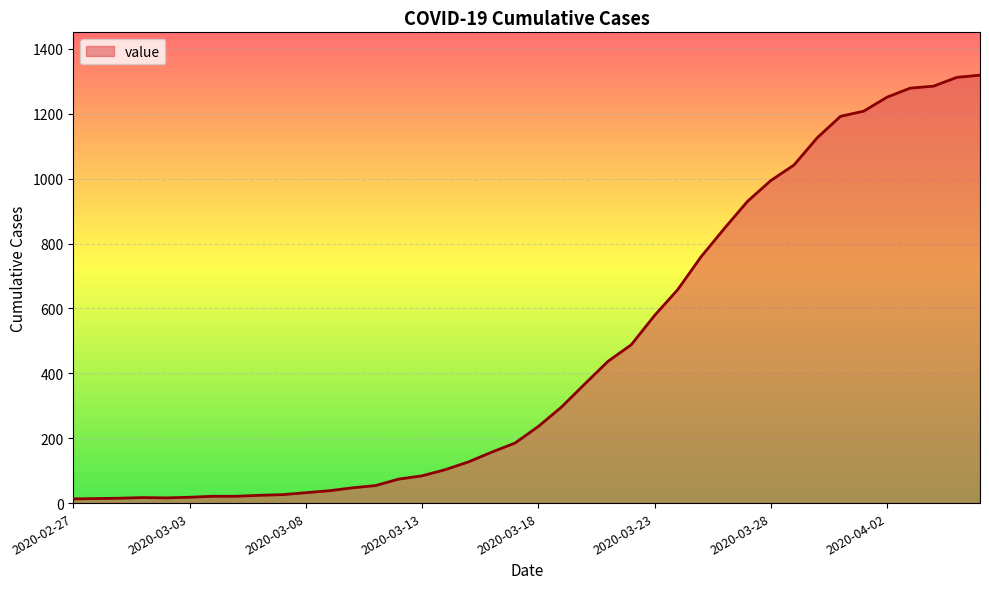

What is the greatest value displayed?

1319